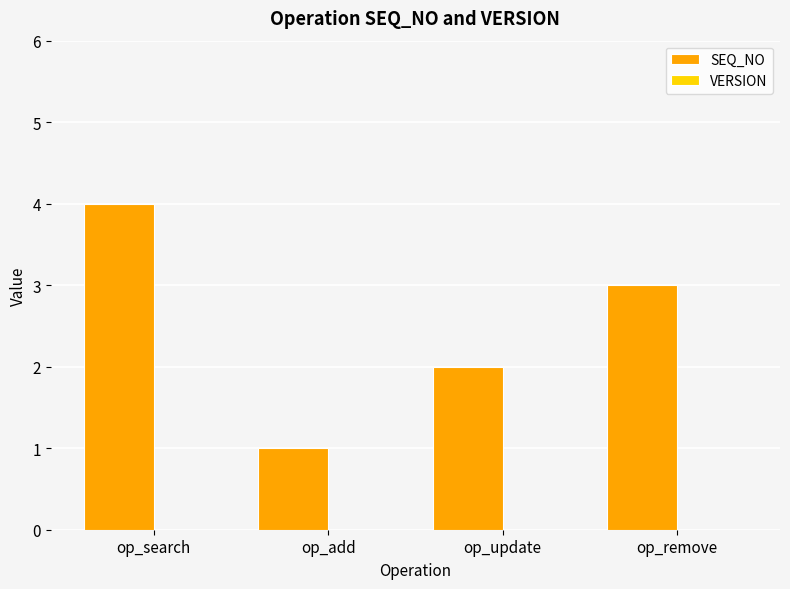

Is it true that the value at op_remove is 4?

False